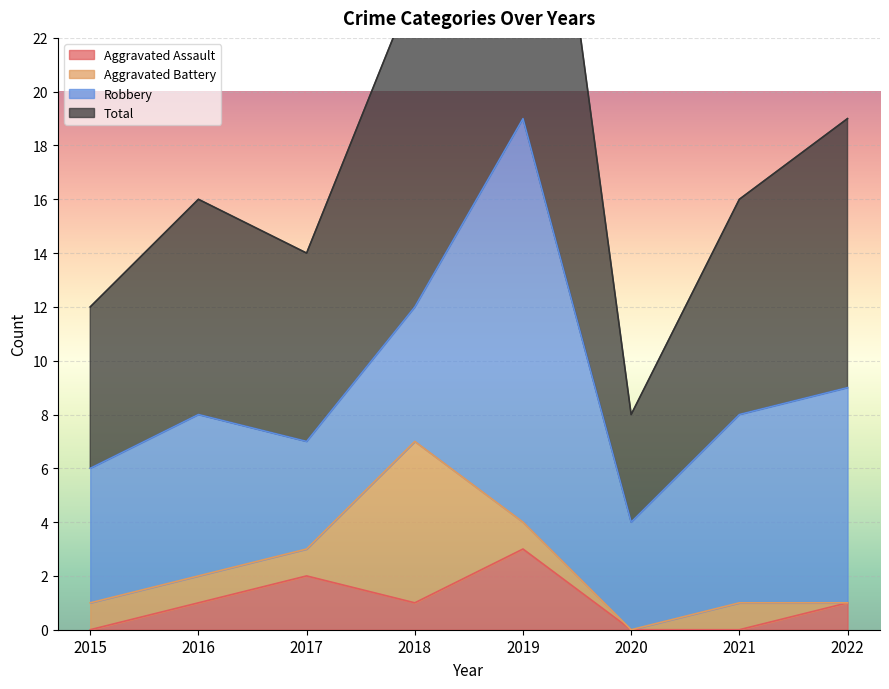

What is the sum of all Total values?

147